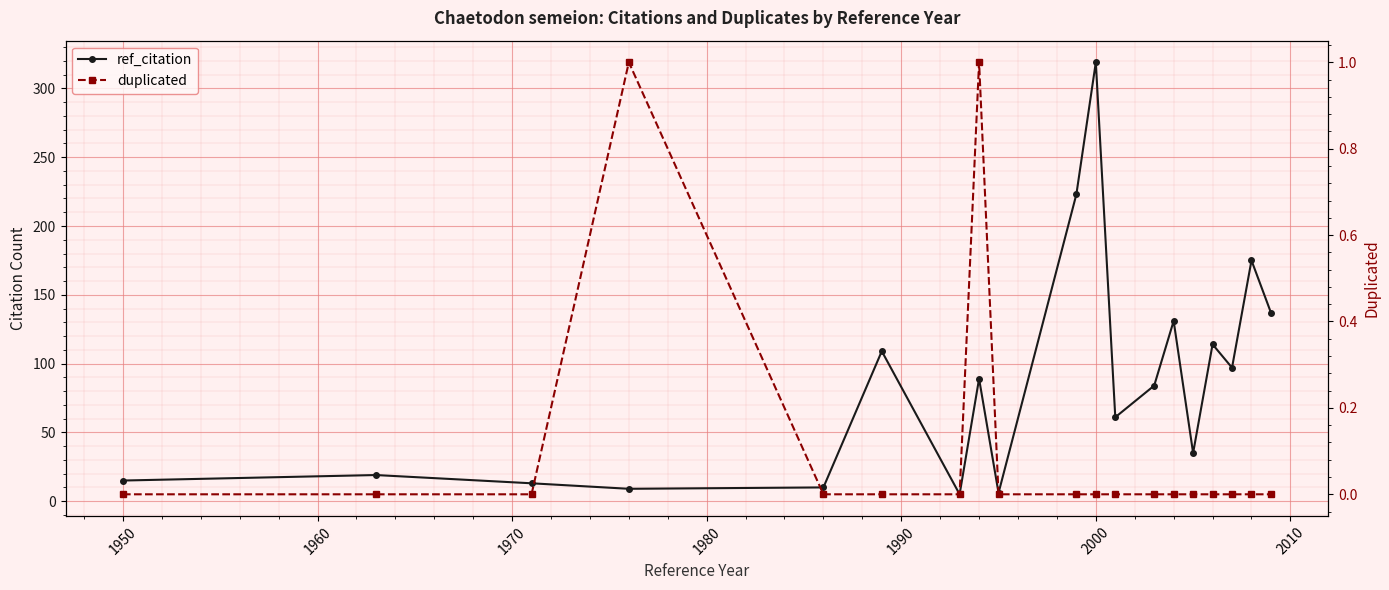

True or false: ref_citation and duplicated intersect in this chart.

False